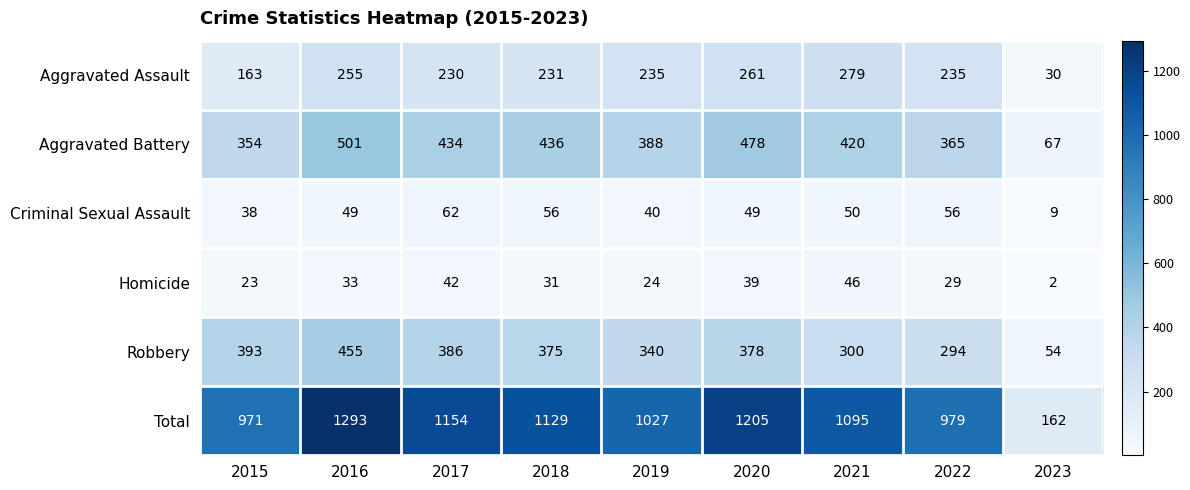

What is the spread (max minus min) of values at 2018?

1098